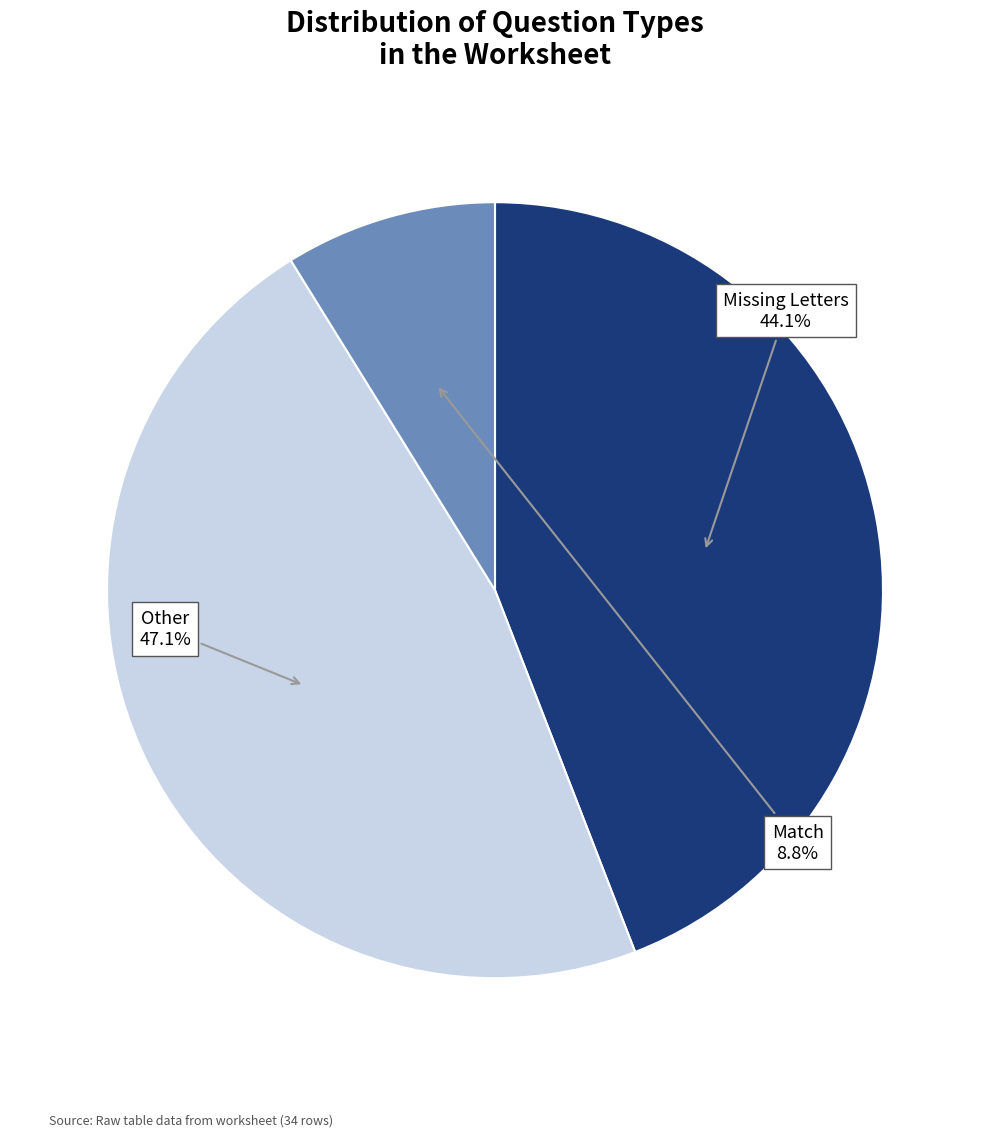

How many segments does this pie chart have?

3